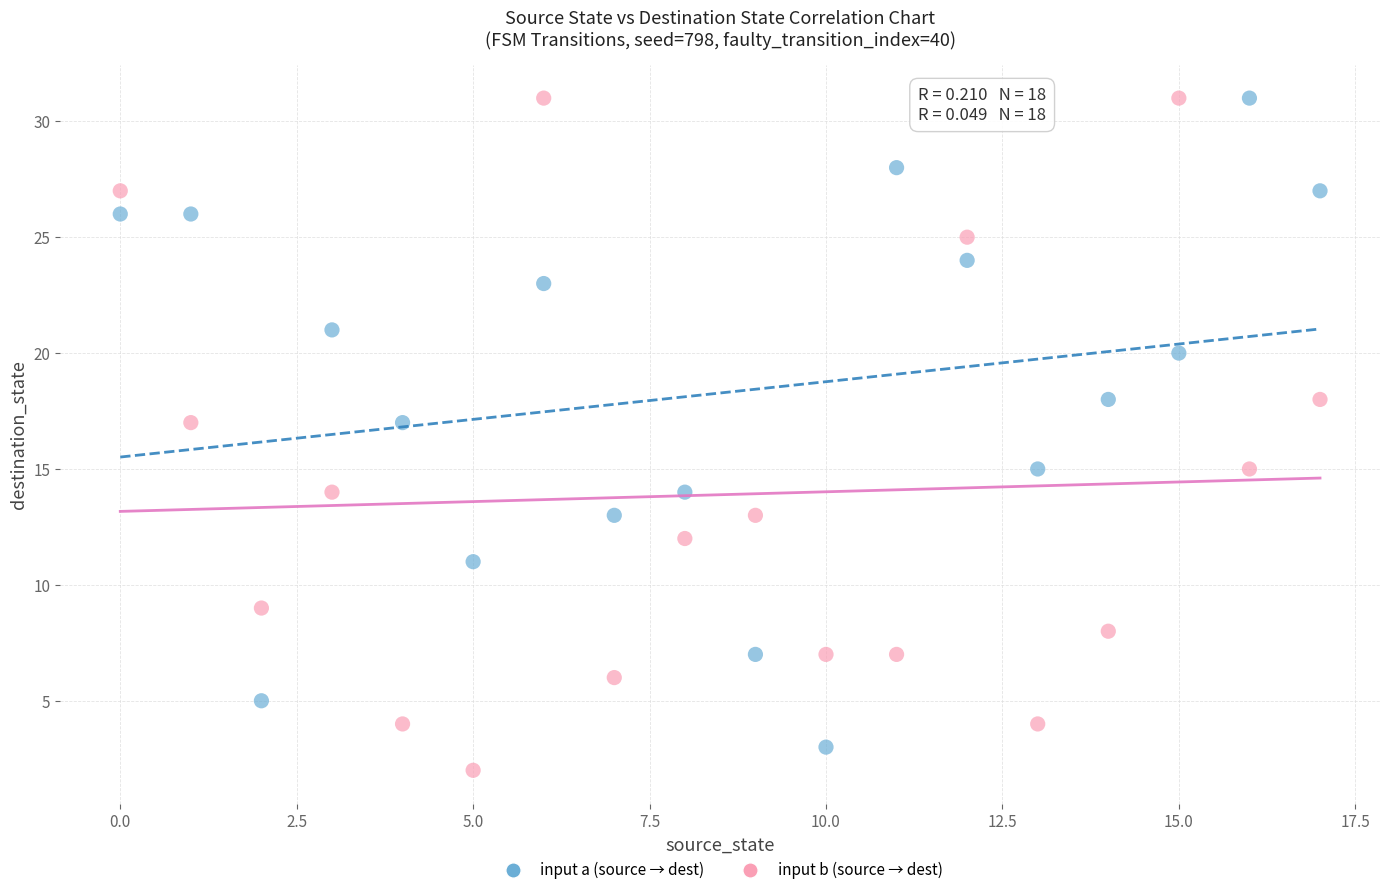

Across all data points, what is the range of Y values (max minus min)?

29